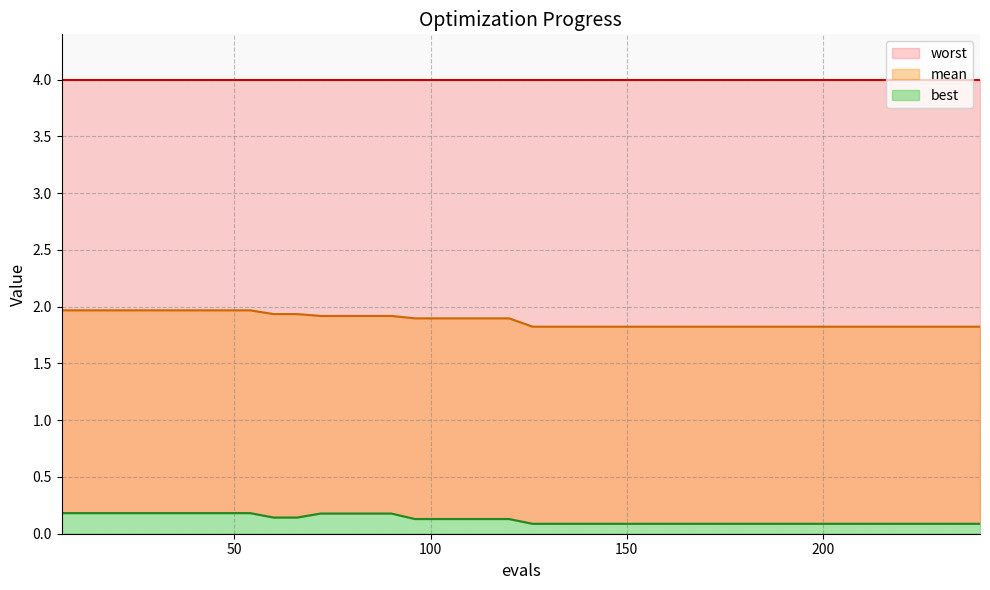

The best series shows 0.1 at 60. True or false?

True